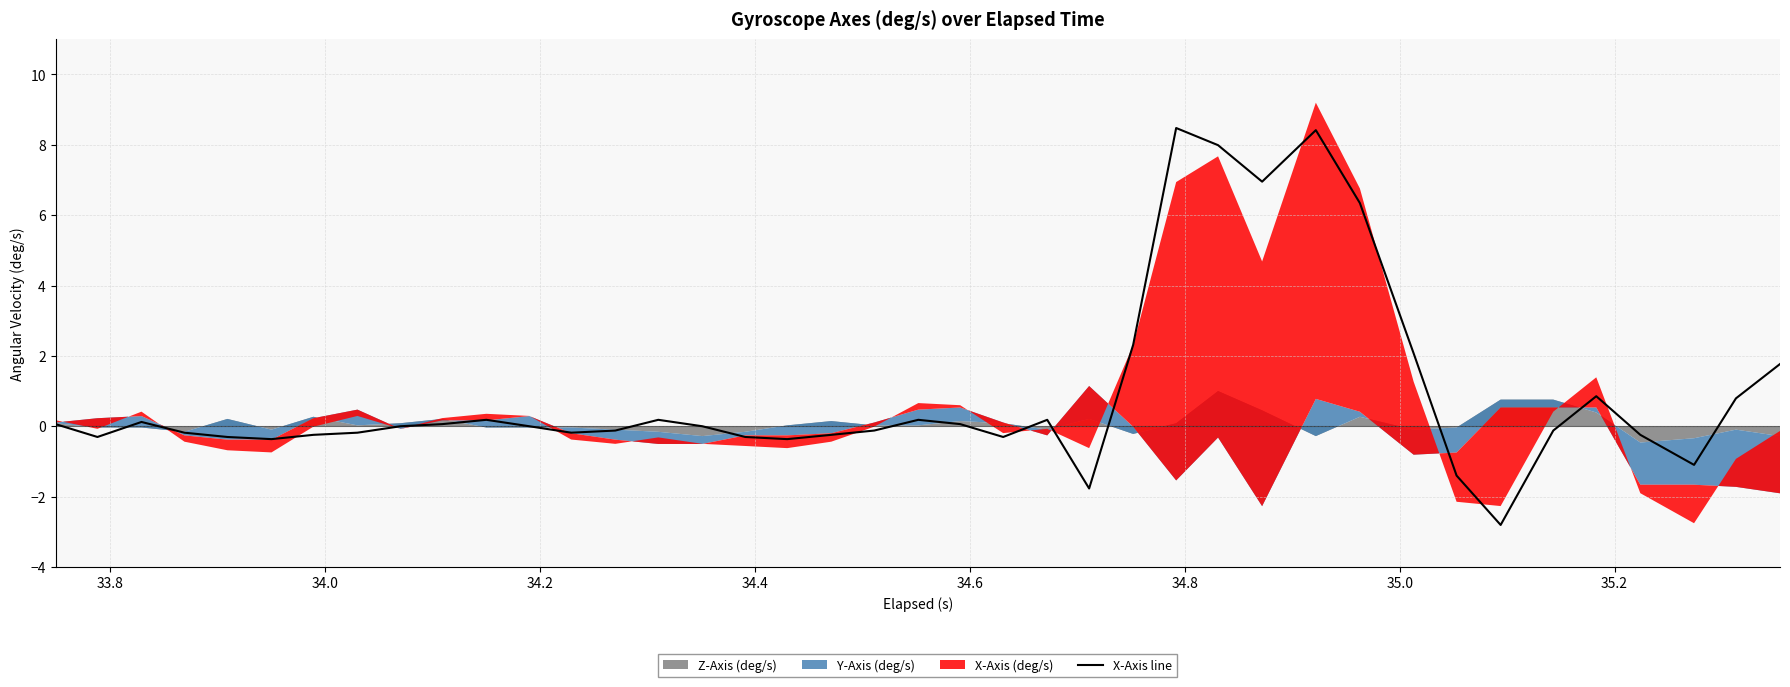

What is the greatest value displayed?

8.5